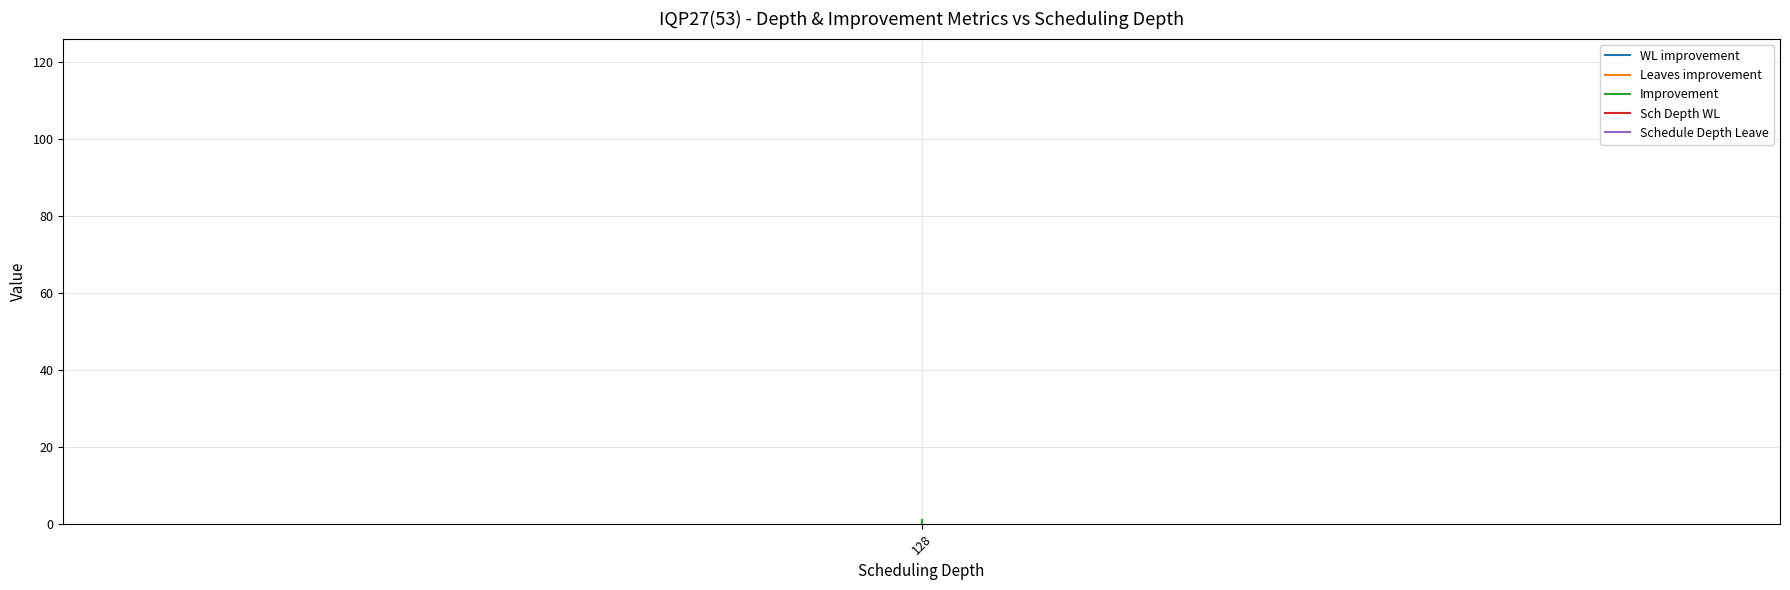

True or false: Schedule Depth Leave and Improvement cross at least once.

False